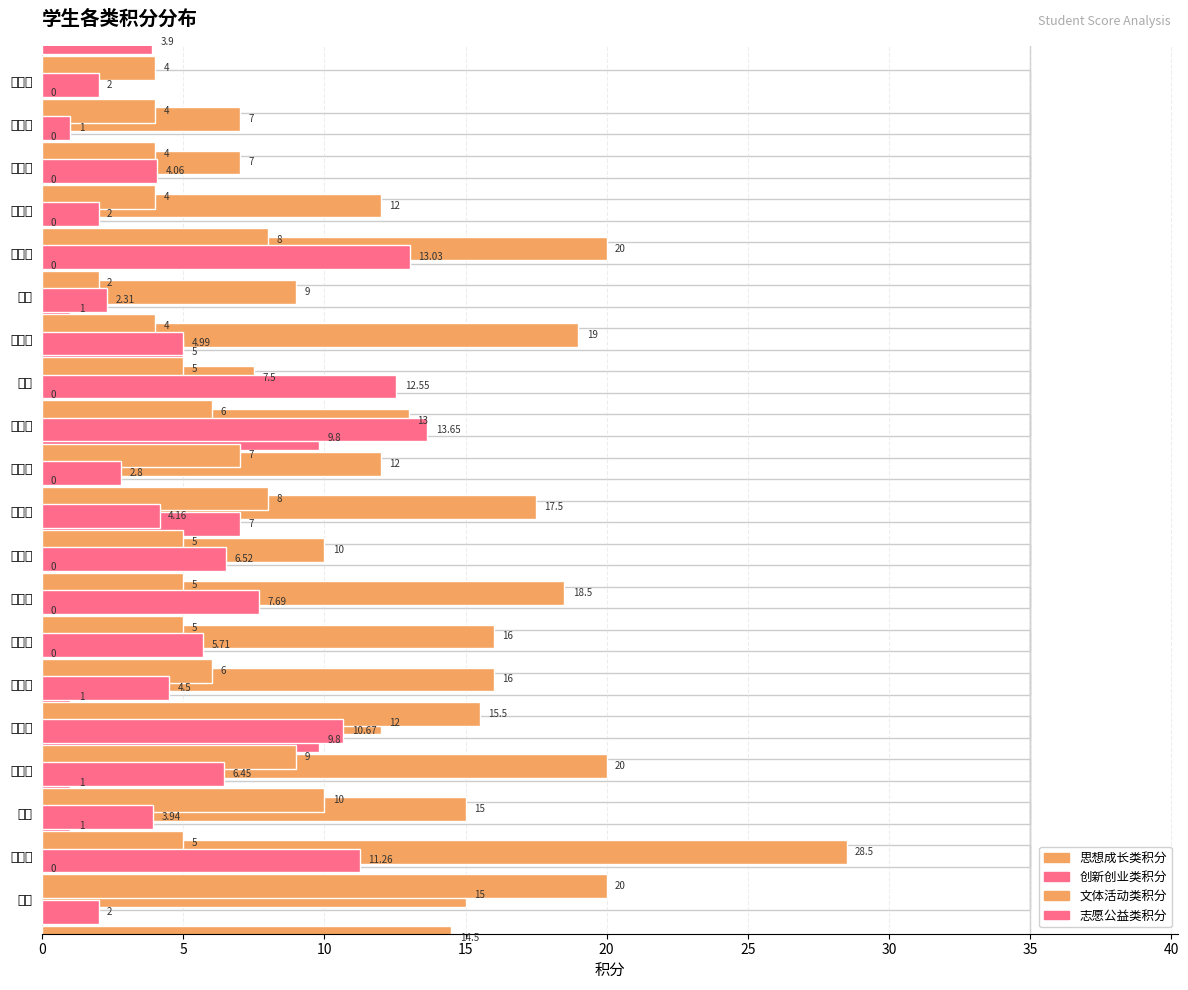

Between 15 and 18, which series saw the biggest shift?

志愿公益类积分